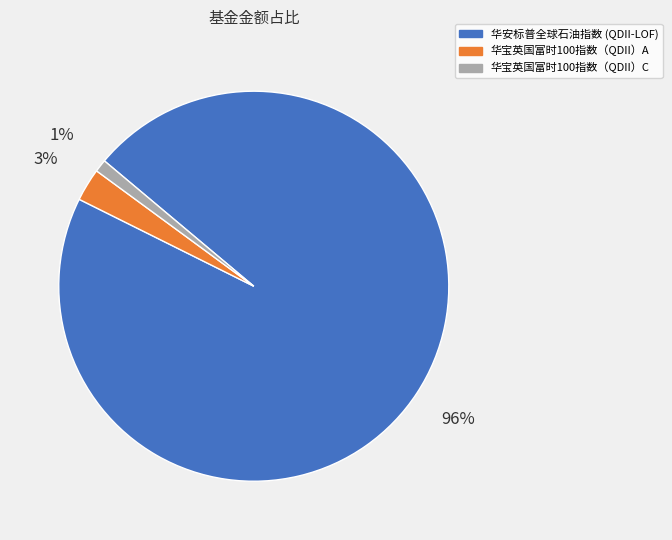

Is there any slice that represents more than half of the pie?

Yes